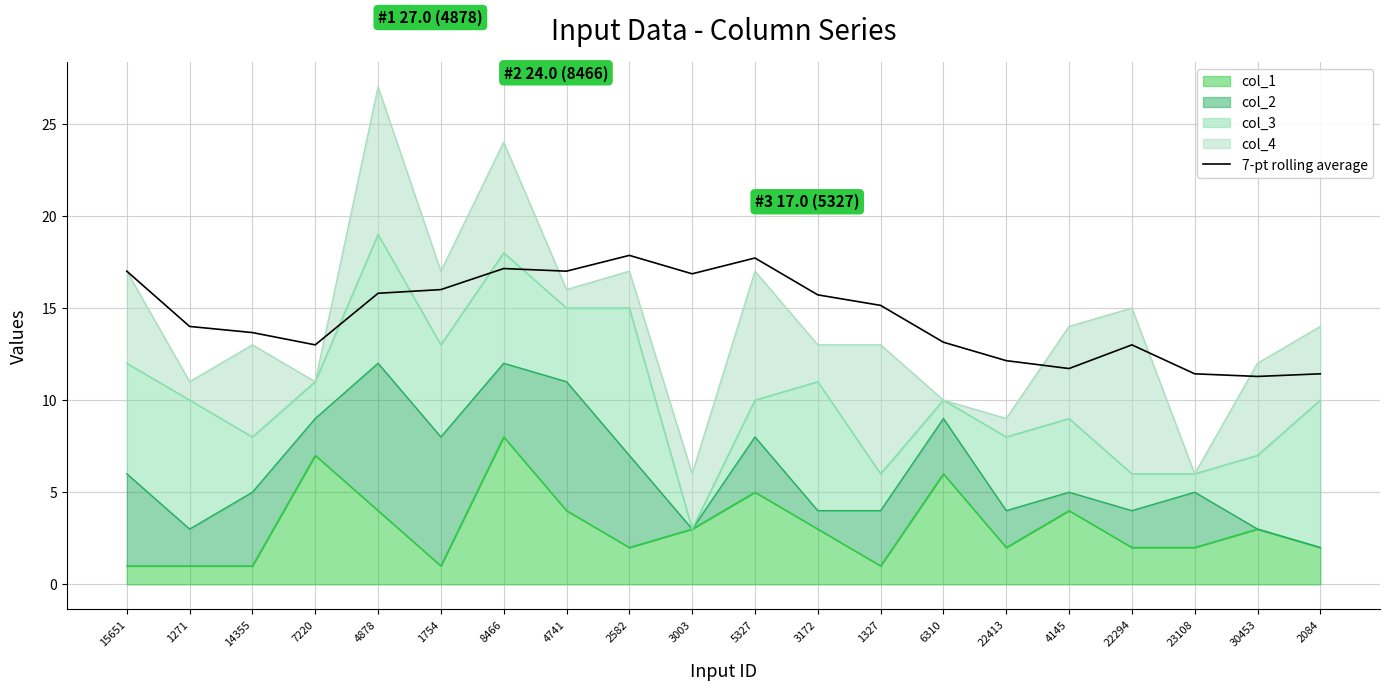

What is the change in value from 15651 to 4878?

-1.2